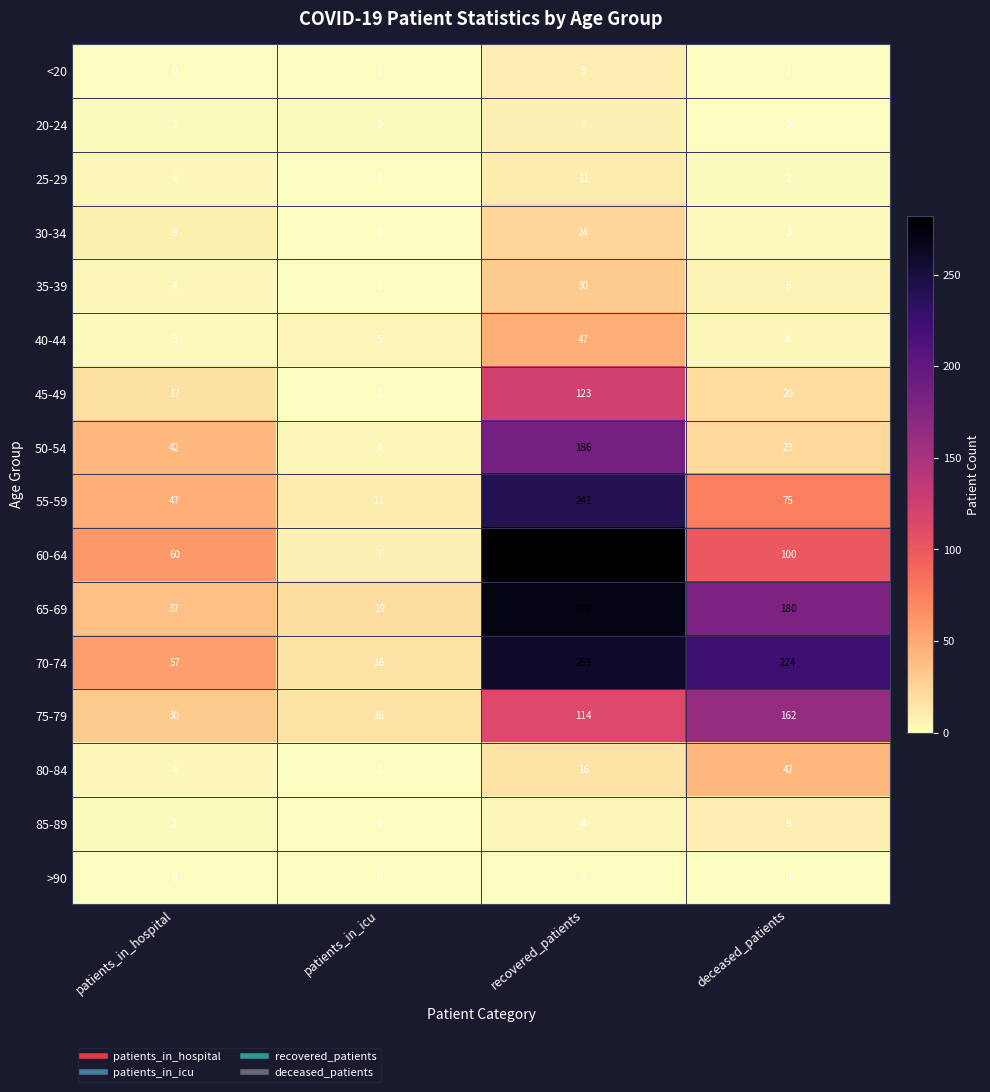

Which series has the largest total across all categories?

70-74